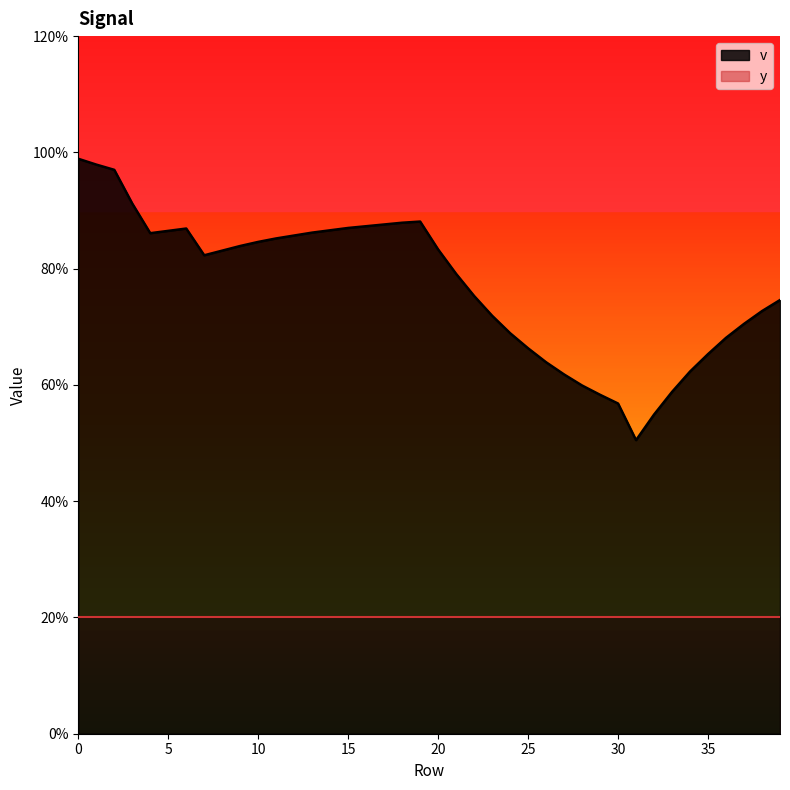

Rank the categories by value from lowest to highest.

31, 32, 30, 29, 33, 28, 27, 34, 26, 35, 25, 36, 24, 37, 23, 38, 39, 22, 21, 7, 8, 20, 9, 10, 11, 12, 4, 13, 5, 14, 6, 15, 16, 17, 18, 19, 3, 2, 1, 0